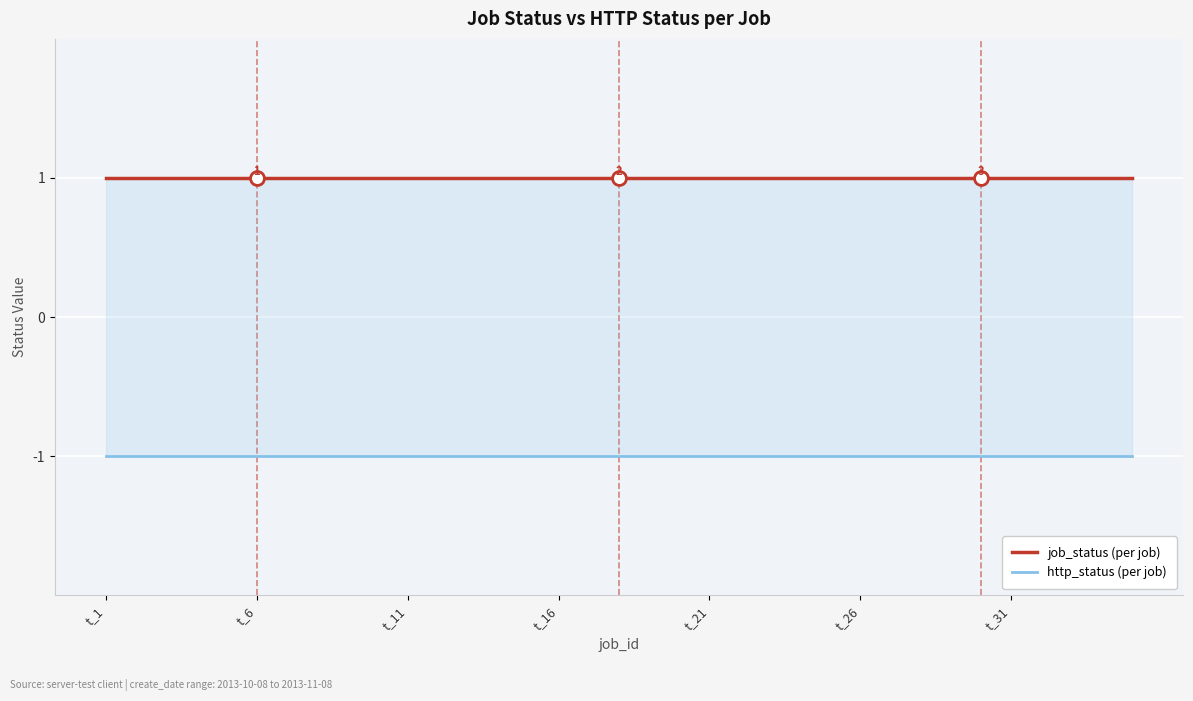

True or false: http_status and job_status intersect in this chart.

False